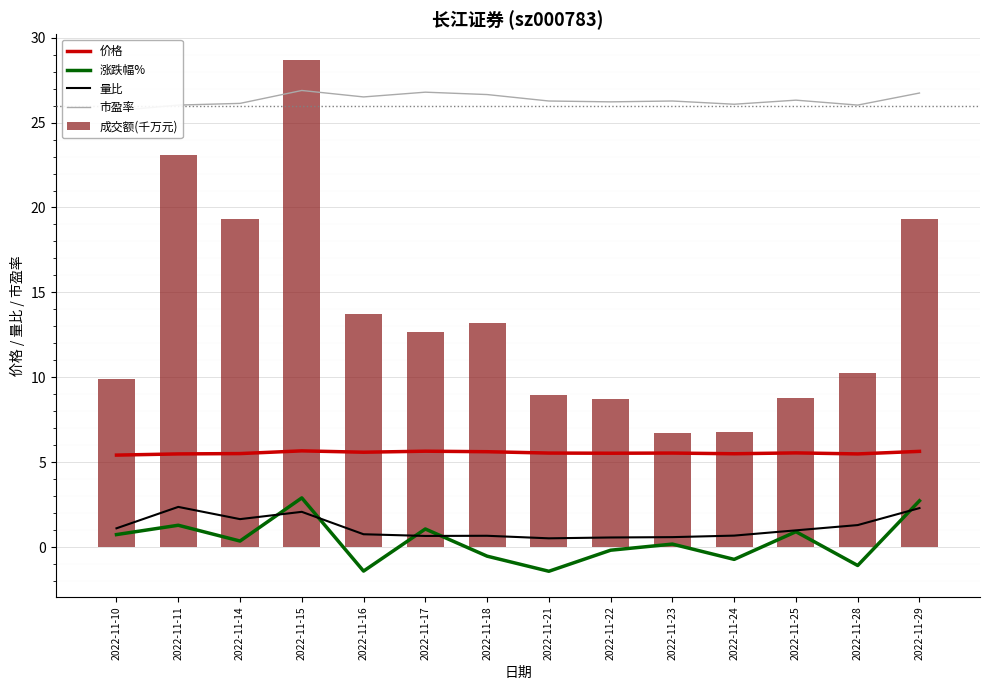

What is the value of the 量比 bar at the 2nd from the left?

2.4